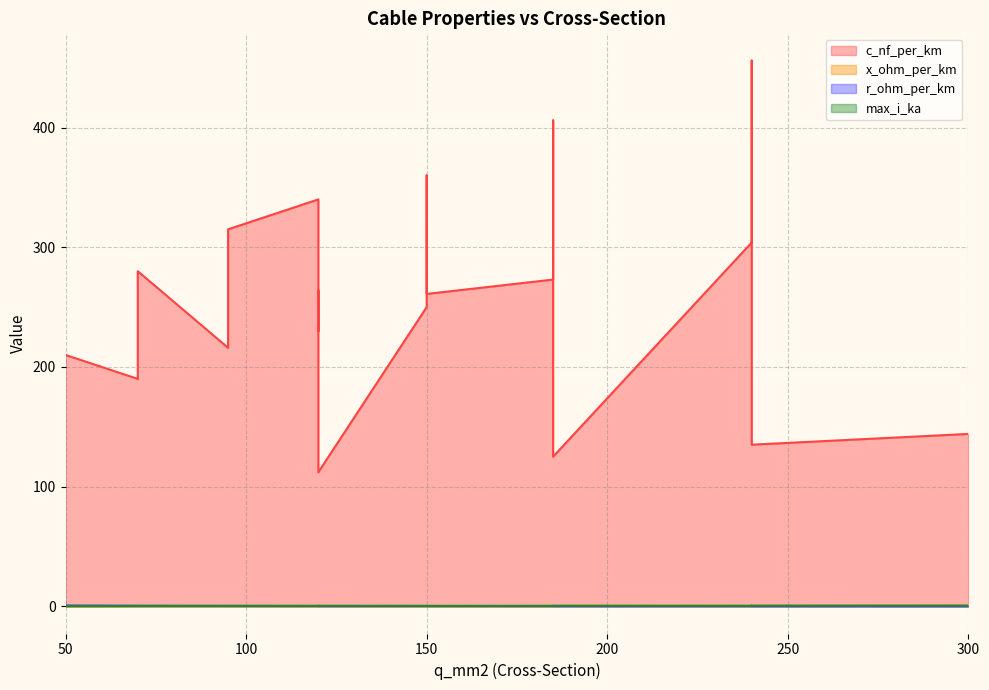

Does the chart display data point markers on the line(s)?

No